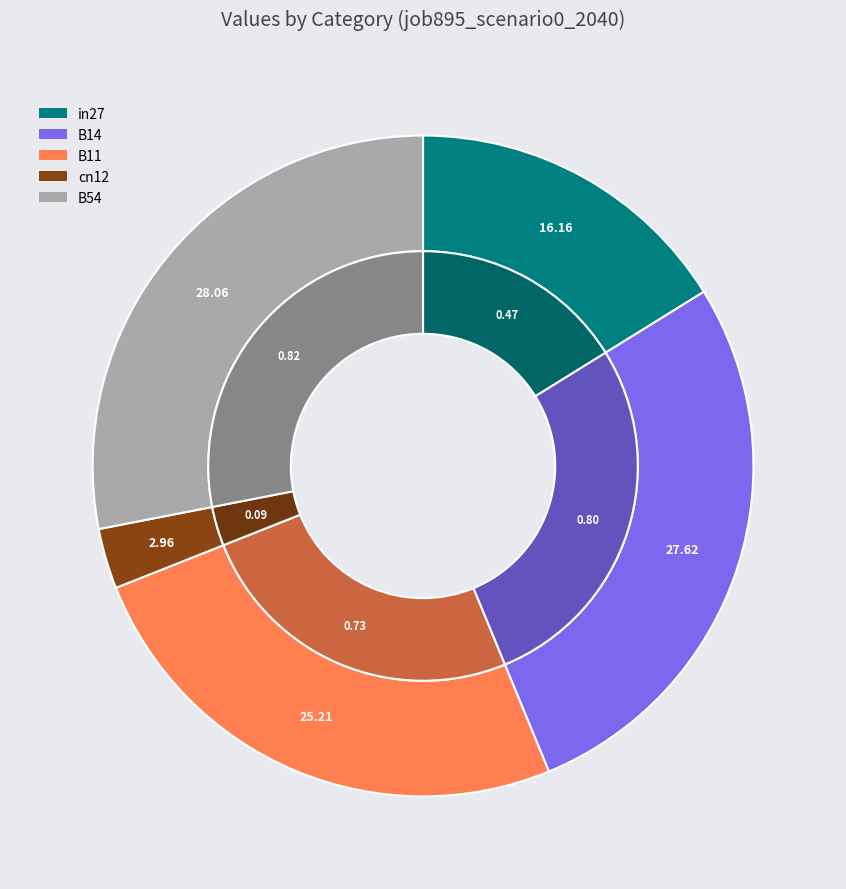

The cn12 slice represents 1% of the pie. True or false?

False